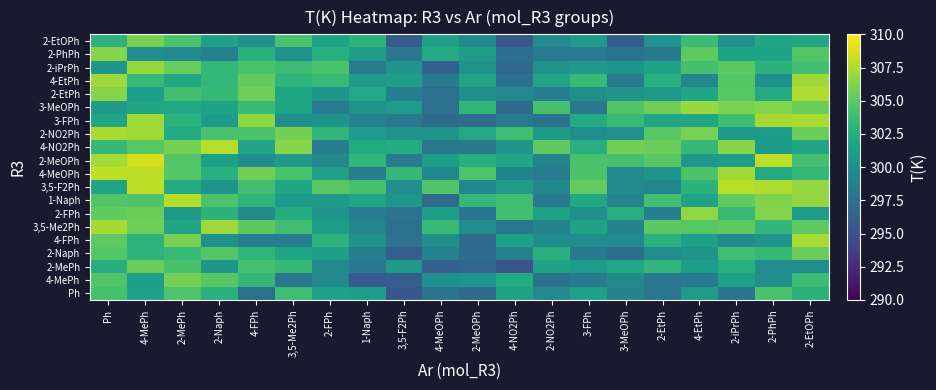

Reading left to right, what are all the values shown in this chart?

Ph: Ph=304.2	4-MePh=301.4	2-MePh=304.5	2-Naph=302.8	4-FPh=297.4	3,5-Me2Ph=303.8	2-FPh=301.5	1-Naph=301.1	3,5-F2Ph=295.4	4-MeOPh=297.7	2-MeOPh=297.0	4-NO2Ph=301.5	2-NO2Ph=299.5	3-FPh=301.4	3-MeOPh=298.9	2-EtPh=297.8	4-EtPh=301.1	2-iPrPh=297.7	2-PhPh=304.2	2-EtOPh=303.0
4-MePh: Ph=304.5	4-MePh=301.2	2-MePh=305.9	2-Naph=304.8	4-FPh=303.3	3,5-Me2Ph=298.0	2-FPh=299.6	1-Naph=295.6	3,5-F2Ph=296.1	4-MeOPh=300.0	2-MeOPh=300.4	4-NO2Ph=302.3	2-NO2Ph=297.5	3-FPh=298.3	3-MeOPh=299.6	2-EtPh=298.0	4-EtPh=298.1	2-iPrPh=301.5	2-PhPh=299.9	2-EtOPh=303.7
2-MePh: Ph=302.4	4-MePh=305.5	2-MePh=304.1	2-Naph=300.6	4-FPh=304.2	3,5-Me2Ph=303.4	2-FPh=299.4	1-Naph=298.1	3,5-F2Ph=300.8	4-MeOPh=296.1	2-MeOPh=296.5	4-NO2Ph=295.1	2-NO2Ph=301.6	3-FPh=301.1	3-MeOPh=302.0	2-EtPh=303.2	4-EtPh=301.2	2-iPrPh=302.7	2-PhPh=299.7	2-EtOPh=299.7
2-Naph: Ph=304.7	4-MePh=303.0	2-MePh=303.5	2-Naph=304.7	4-FPh=303.1	3,5-Me2Ph=301.8	2-FPh=301.2	1-Naph=298.6	3,5-F2Ph=296.0	4-MeOPh=299.0	2-MeOPh=297.1	4-NO2Ph=298.7	2-NO2Ph=302.6	3-FPh=298.1	3-MeOPh=297.2	2-EtPh=299.6	4-EtPh=300.3	2-iPrPh=303.8	2-PhPh=303.4	2-EtOPh=305.5
4-FPh: Ph=305.1	4-MePh=302.9	2-MePh=305.9	2-Naph=300.3	4-FPh=298.6	3,5-Me2Ph=298.5	2-FPh=302.9	1-Naph=300.3	3,5-F2Ph=297.4	4-MeOPh=299.9	2-MeOPh=297.0	4-NO2Ph=301.4	2-NO2Ph=299.7	3-FPh=299.6	3-MeOPh=299.6	2-EtPh=302.8	4-EtPh=301.3	2-iPrPh=299.6	2-PhPh=300.3	2-EtOPh=307.4
3,5-Me2Ph: Ph=307.4	4-MePh=305.6	2-MePh=301.9	2-Naph=307.1	4-FPh=305.0	3,5-Me2Ph=303.9	2-FPh=301.1	1-Naph=299.1	3,5-F2Ph=297.3	4-MeOPh=303.4	2-MeOPh=299.8	4-NO2Ph=297.8	2-NO2Ph=299.0	3-FPh=301.6	3-MeOPh=298.9	2-EtPh=305.0	4-EtPh=304.8	2-iPrPh=305.1	2-PhPh=303.2	2-EtOPh=305.0
2-FPh: Ph=305.1	4-MePh=305.5	2-MePh=300.7	2-Naph=302.9	4-FPh=299.4	3,5-Me2Ph=302.4	2-FPh=300.4	1-Naph=298.4	3,5-F2Ph=297.6	4-MeOPh=301.2	2-MeOPh=297.8	4-NO2Ph=303.9	2-NO2Ph=301.5	3-FPh=300.0	3-MeOPh=302.5	2-EtPh=298.6	4-EtPh=306.7	2-iPrPh=303.5	2-PhPh=306.3	2-EtOPh=301.0
1-Naph: Ph=304.6	4-MePh=304.5	2-MePh=307.8	2-Naph=304.4	4-FPh=303.1	3,5-Me2Ph=300.8	2-FPh=300.7	1-Naph=301.7	3,5-F2Ph=300.6	4-MeOPh=296.9	2-MeOPh=303.3	4-NO2Ph=303.9	2-NO2Ph=298.2	3-FPh=301.9	3-MeOPh=298.9	2-EtPh=304.1	4-EtPh=301.5	2-iPrPh=305.1	2-PhPh=306.1	2-EtOPh=306.7
3,5-F2Ph: Ph=301.7	4-MePh=308.1	2-MePh=302.3	2-Naph=300.3	4-FPh=303.9	3,5-Me2Ph=301.8	2-FPh=304.9	1-Naph=304.1	3,5-F2Ph=299.8	4-MeOPh=304.6	2-MeOPh=299.2	4-NO2Ph=301.1	2-NO2Ph=299.3	3-FPh=305.2	3-MeOPh=299.6	2-EtPh=299.2	4-EtPh=303.0	2-iPrPh=308.0	2-PhPh=307.6	2-EtOPh=306.7
4-MeOPh: Ph=308.1	4-MePh=308.0	2-MePh=304.7	2-Naph=302.7	4-FPh=305.8	3,5-Me2Ph=304.3	2-FPh=301.3	1-Naph=298.5	3,5-F2Ph=303.3	4-MeOPh=299.2	2-MeOPh=304.5	4-NO2Ph=299.0	2-NO2Ph=298.3	3-FPh=304.4	3-MeOPh=299.6	2-EtPh=300.4	4-EtPh=304.4	2-iPrPh=307.1	2-PhPh=302.2	2-EtOPh=303.3
2-MeOPh: Ph=307.2	4-MePh=308.7	2-MePh=304.6	2-Naph=301.3	4-FPh=299.7	3,5-Me2Ph=300.8	2-FPh=299.4	1-Naph=303.2	3,5-F2Ph=298.4	4-MeOPh=301.1	2-MeOPh=302.6	4-NO2Ph=301.7	2-NO2Ph=299.0	3-FPh=304.3	3-MeOPh=304.1	2-EtPh=304.9	4-EtPh=300.7	2-iPrPh=301.2	2-PhPh=308.0	2-EtOPh=304.1
4-NO2Ph: Ph=303.4	4-MePh=304.8	2-MePh=305.9	2-Naph=307.8	4-FPh=301.9	3,5-Me2Ph=306.4	2-FPh=298.5	1-Naph=302.2	3,5-F2Ph=302.4	4-MeOPh=297.9	2-MeOPh=298.1	4-NO2Ph=300.4	2-NO2Ph=305.1	3-FPh=302.6	3-MeOPh=305.8	2-EtPh=305.4	4-EtPh=303.3	2-iPrPh=306.4	2-PhPh=300.7	2-EtOPh=301.7
2-NO2Ph: Ph=307.5	4-MePh=307.1	2-MePh=302.3	2-Naph=304.3	4-FPh=304.3	3,5-Me2Ph=305.8	2-FPh=303.1	1-Naph=301.0	3,5-F2Ph=300.2	4-MeOPh=300.4	2-MeOPh=302.1	4-NO2Ph=303.9	2-NO2Ph=300.9	3-FPh=299.7	3-MeOPh=300.1	2-EtPh=304.8	4-EtPh=306.0	2-iPrPh=300.9	2-PhPh=301.0	2-EtOPh=305.5
3-FPh: Ph=301.8	4-MePh=307.2	2-MePh=302.8	2-Naph=301.0	4-FPh=306.7	3,5-Me2Ph=300.0	2-FPh=300.3	1-Naph=298.7	3,5-F2Ph=298.0	4-MeOPh=296.9	2-MeOPh=297.1	4-NO2Ph=298.2	2-NO2Ph=297.5	3-FPh=302.2	3-MeOPh=303.5	2-EtPh=301.8	4-EtPh=301.8	2-iPrPh=303.9	2-PhPh=307.3	2-EtOPh=307.4
3-MeOPh: Ph=300.8	4-MePh=301.8	2-MePh=301.9	2-Naph=301.6	4-FPh=303.6	3,5-Me2Ph=301.8	2-FPh=298.2	1-Naph=300.2	3,5-F2Ph=301.0	4-MeOPh=297.3	2-MeOPh=303.1	4-NO2Ph=296.9	2-NO2Ph=304.2	3-FPh=298.0	3-MeOPh=304.6	2-EtPh=305.6	4-EtPh=306.9	2-iPrPh=306.0	2-PhPh=306.3	2-EtOPh=305.5
2-EtPh: Ph=306.4	4-MePh=301.1	2-MePh=304.0	2-Naph=303.4	4-FPh=305.6	3,5-Me2Ph=301.8	2-FPh=300.6	1-Naph=302.1	3,5-F2Ph=298.6	4-MeOPh=297.3	2-MeOPh=299.9	4-NO2Ph=299.6	2-NO2Ph=298.4	3-FPh=299.9	3-MeOPh=300.4	2-EtPh=300.7	4-EtPh=301.8	2-iPrPh=304.8	2-PhPh=302.1	2-EtOPh=307.6
4-EtPh: Ph=307.1	4-MePh=303.5	2-MePh=302.0	2-Naph=303.2	4-FPh=305.2	3,5-Me2Ph=303.0	2-FPh=303.6	1-Naph=300.8	3,5-F2Ph=301.2	4-MeOPh=298.2	2-MeOPh=301.6	4-NO2Ph=297.5	2-NO2Ph=301.7	3-FPh=303.5	3-MeOPh=298.2	2-EtPh=302.7	4-EtPh=299.1	2-iPrPh=304.7	2-PhPh=300.1	2-EtOPh=307.2
2-iPrPh: Ph=300.5	4-MePh=306.9	2-MePh=305.4	2-Naph=303.3	4-FPh=304.2	3,5-Me2Ph=303.7	2-FPh=304.3	1-Naph=298.2	3,5-F2Ph=300.5	4-MeOPh=296.2	2-MeOPh=300.3	4-NO2Ph=296.8	2-NO2Ph=300.3	3-FPh=300.8	3-MeOPh=300.5	2-EtPh=301.5	4-EtPh=304.1	2-iPrPh=304.9	2-PhPh=302.9	2-EtOPh=304.1
2-PhPh: Ph=306.4	4-MePh=299.8	2-MePh=299.5	2-Naph=298.8	4-FPh=302.8	3,5-Me2Ph=300.3	2-FPh=302.5	1-Naph=301.1	3,5-F2Ph=298.0	4-MeOPh=302.2	2-MeOPh=301.0	4-NO2Ph=297.2	2-NO2Ph=298.2	3-FPh=298.3	3-MeOPh=297.6	2-EtPh=298.1	4-EtPh=305.0	2-iPrPh=301.6	2-PhPh=301.6	2-EtOPh=304.7
2-EtOPh: Ph=302.9	4-MePh=305.9	2-MePh=304.3	2-Naph=301.5	4-FPh=300.1	3,5-Me2Ph=304.4	2-FPh=301.6	1-Naph=302.9	3,5-F2Ph=295.8	4-MeOPh=301.4	2-MeOPh=299.6	4-NO2Ph=295.5	2-NO2Ph=299.6	3-FPh=300.8	3-MeOPh=295.9	2-EtPh=300.1	4-EtPh=303.7	2-iPrPh=300.0	2-PhPh=301.8	2-EtOPh=301.9